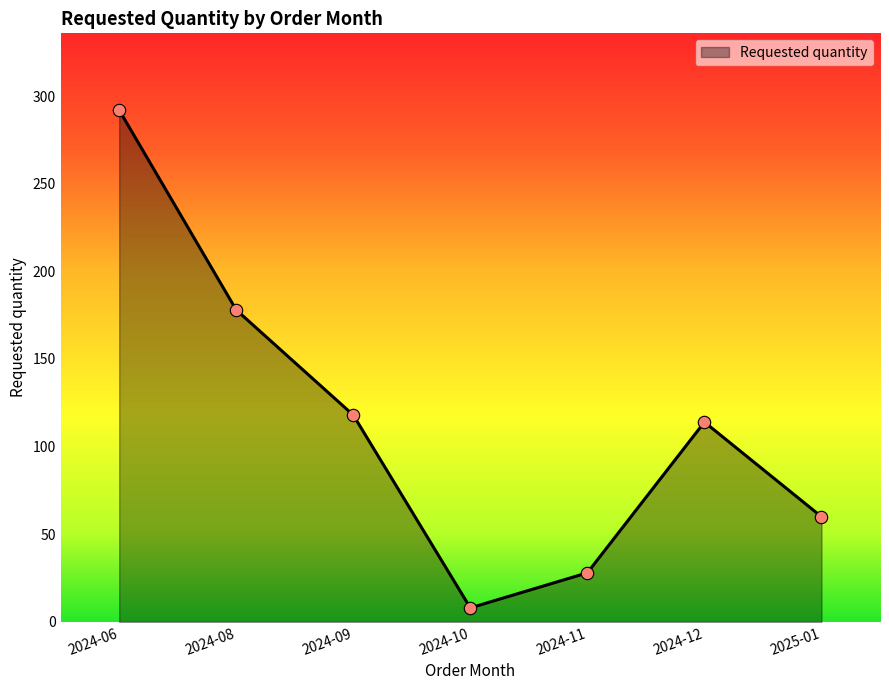

Between 2024-12 and 2024-09, which is larger?

2024-09